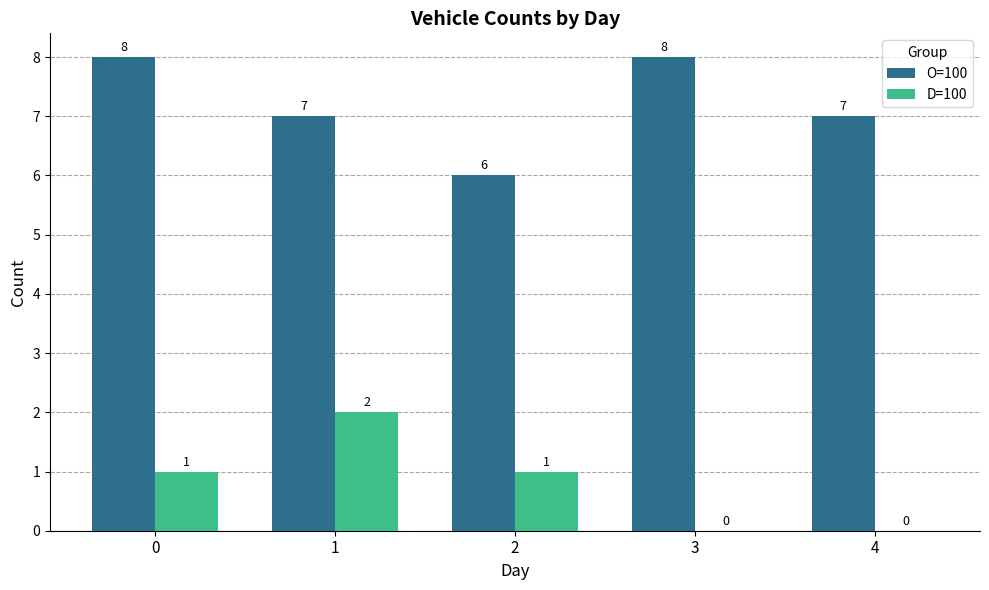

What is the difference between the D=100 values at 1 and 0?

1